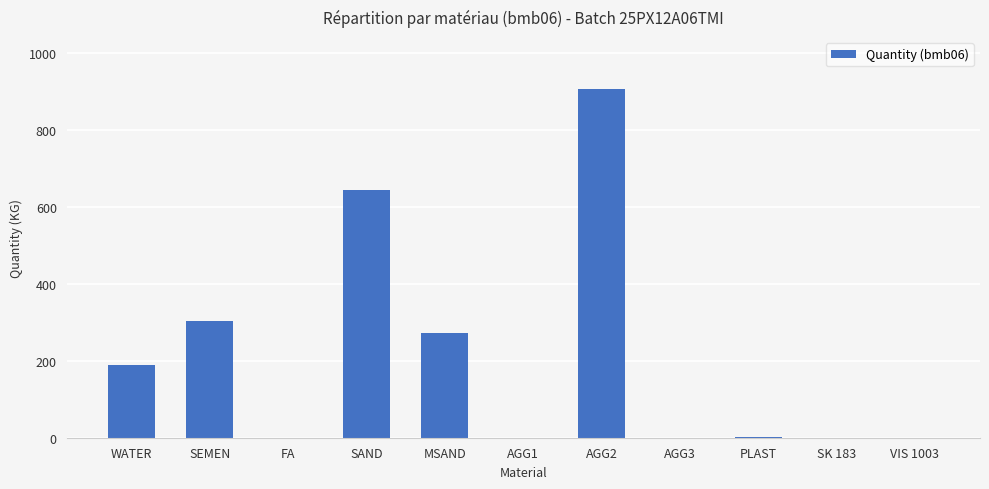

The chart shows a value of 0.0 at SK 183. True or false?

True